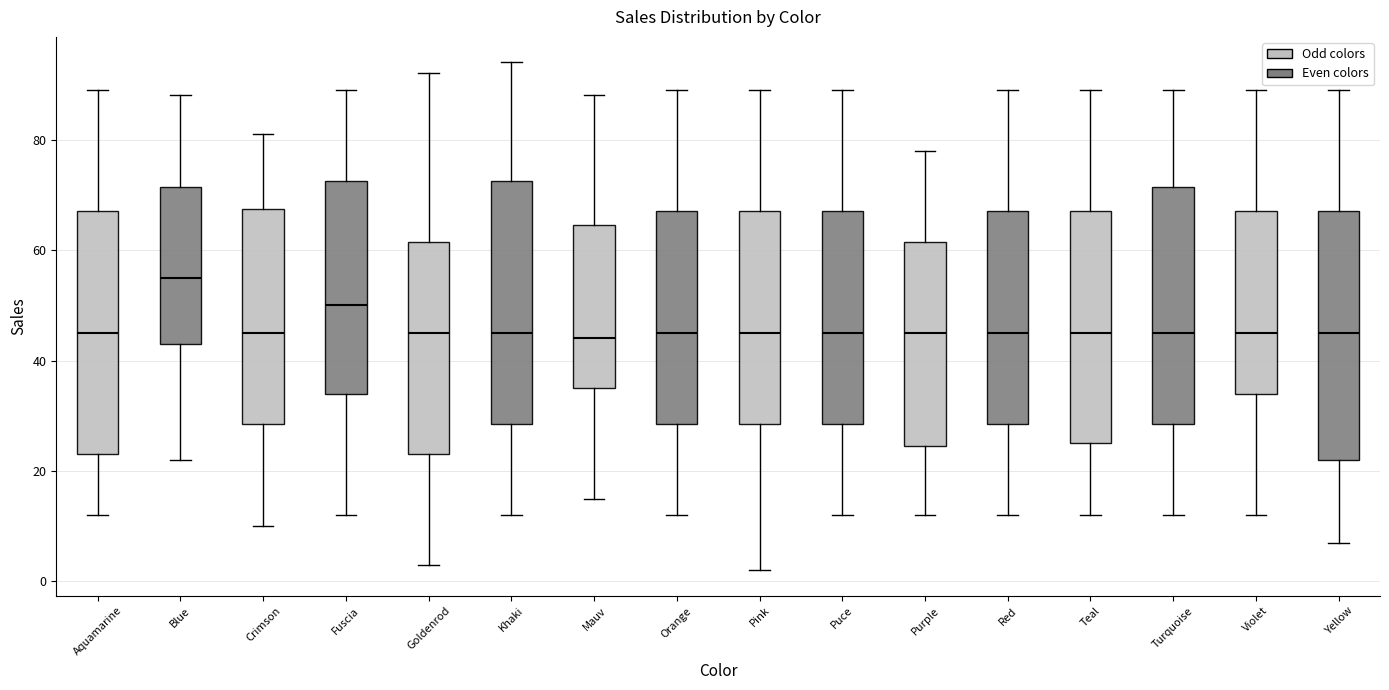

Reading left to right, transcribe this box plot: for each box, give where its median line is, the range the box spans, and where its two whiskers end, as read against the y-axis. The values are not printed on the chart, so give them approximately, as read against the axis.

Aquamarine: median 46, box 24 to 68, whiskers 12 to 90
Blue: median 56, box 44 to 72, whiskers 22 to 88
Crimson: median 46, box 28 to 68, whiskers 10 to 82
Fuscia: median 50, box 34 to 72, whiskers 12 to 90
Goldenrod: median 46, box 24 to 62, whiskers 4 to 92
Khaki: median 46, box 28 to 72, whiskers 12 to 94
Mauv: median 44, box 36 to 64, whiskers 16 to 88
Orange: median 46, box 28 to 68, whiskers 12 to 90
Pink: median 46, box 28 to 68, whiskers 2 to 90
Puce: median 46, box 28 to 68, whiskers 12 to 90
Purple: median 46, box 24 to 62, whiskers 12 to 78
Red: median 46, box 28 to 68, whiskers 12 to 90
Teal: median 46, box 26 to 68, whiskers 12 to 90
Turquoise: median 46, box 28 to 72, whiskers 12 to 90
Violet: median 46, box 34 to 68, whiskers 12 to 90
Yellow: median 46, box 22 to 68, whiskers 8 to 90